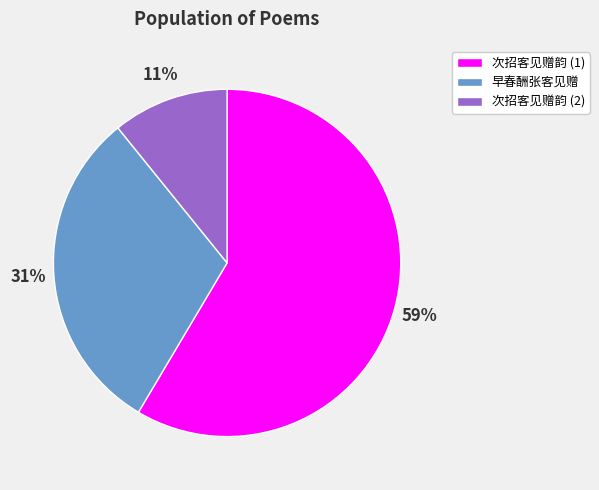

To the nearest percent, what is the combined percentage of 次招客见赠韵 (1) and 早春酬张客见赠?

89%